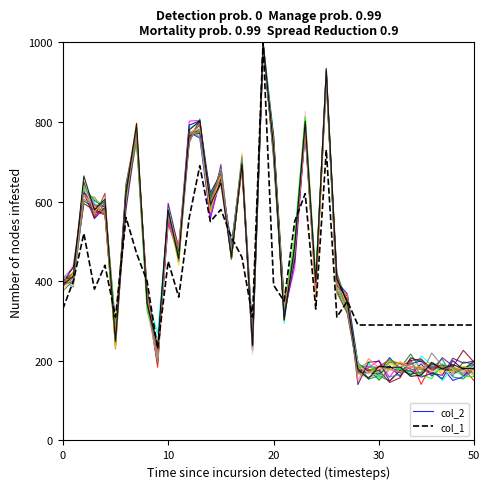

Is it true that col_2 equals 171.2 at 30?

True